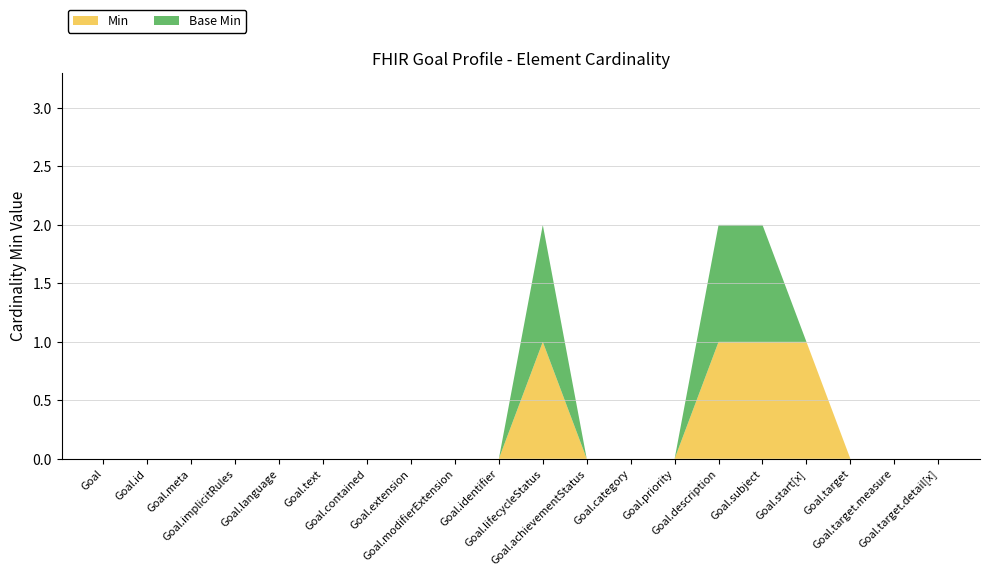

Reading left to right, list all the values displayed in this chart.

Min: 0	0	0	0	0	0	0	0	0	0	1	0	0	0	1	1	1	0	0	0
Base Min: 0	0	0	0	0	0	0	0	0	0	1	0	0	0	1	1	0	0	0	0